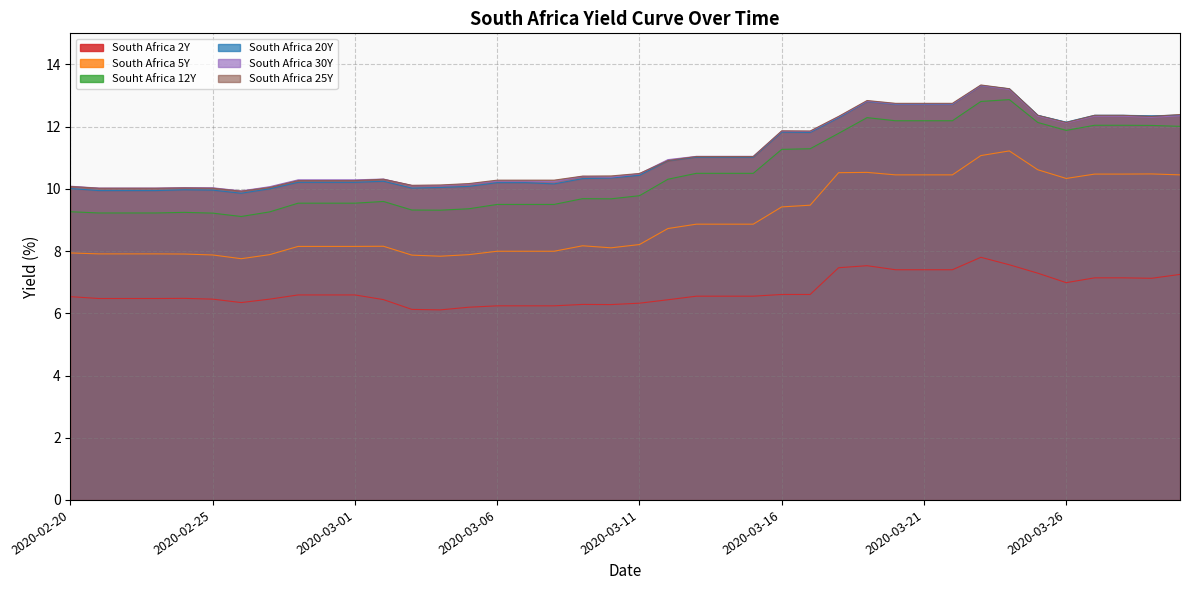

What is the sum of all South Africa 30Y values?

445.2